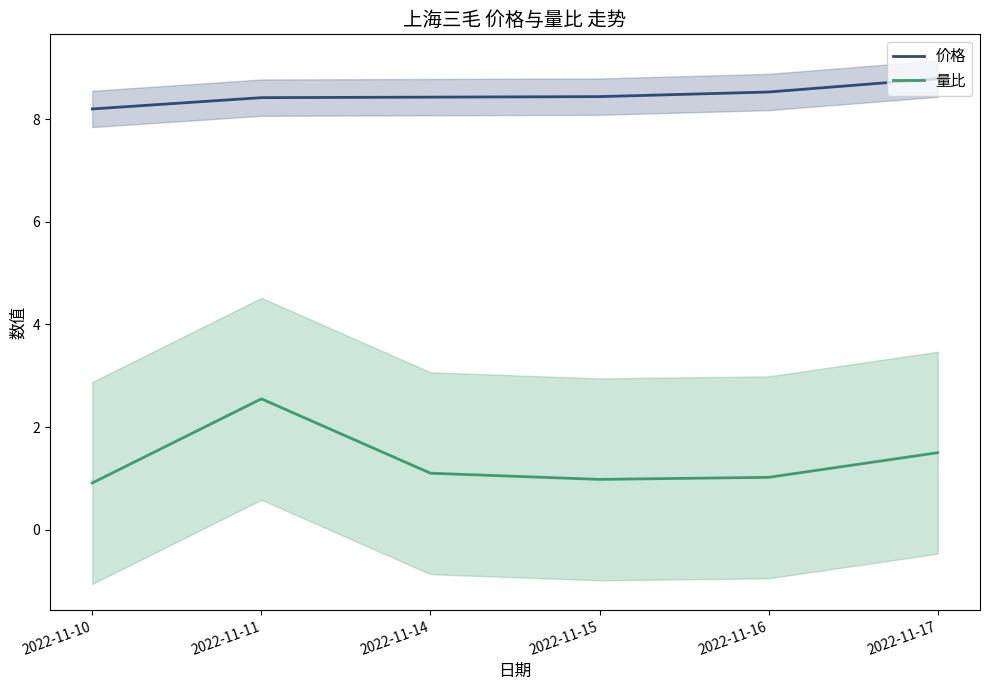

Rank the series at 2022-11-14 from highest to lowest value.

价格, 量比